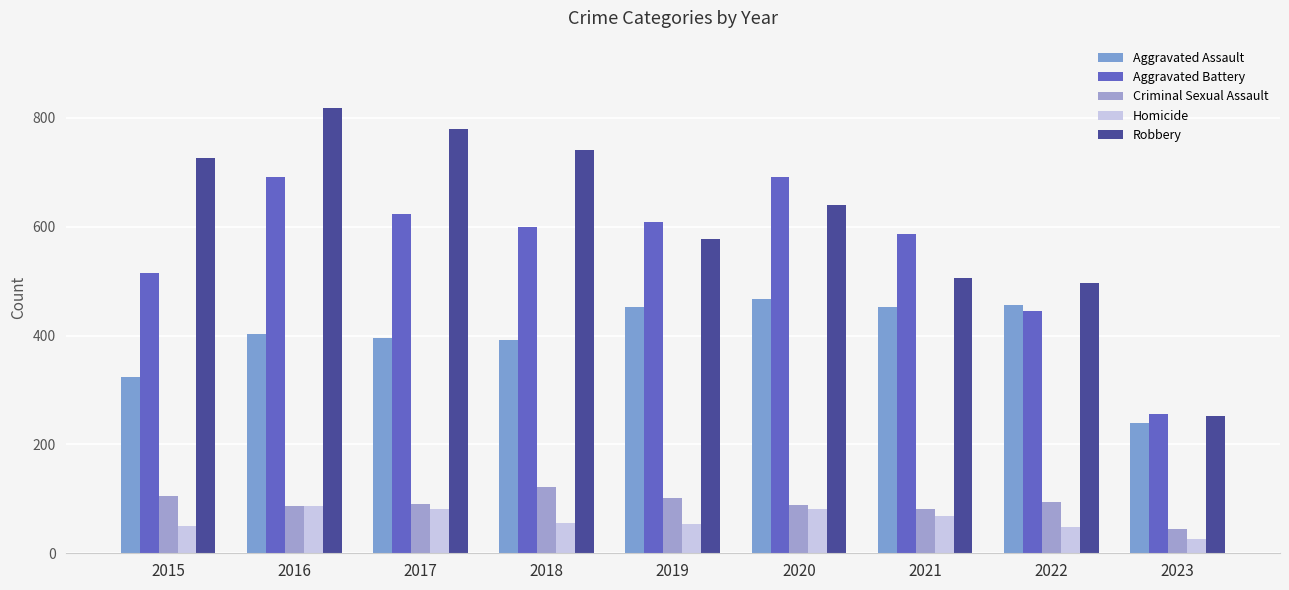

Which series changed the most between 2015 and 2023?

Robbery